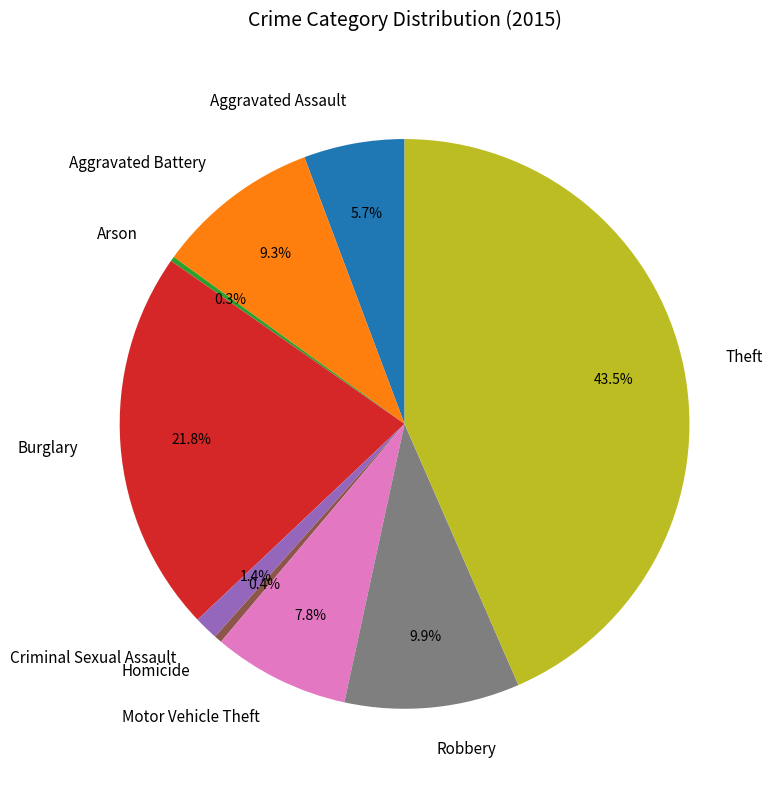

To the nearest percent, what is the combined percentage of Aggravated Battery and Aggravated Assault?

15%